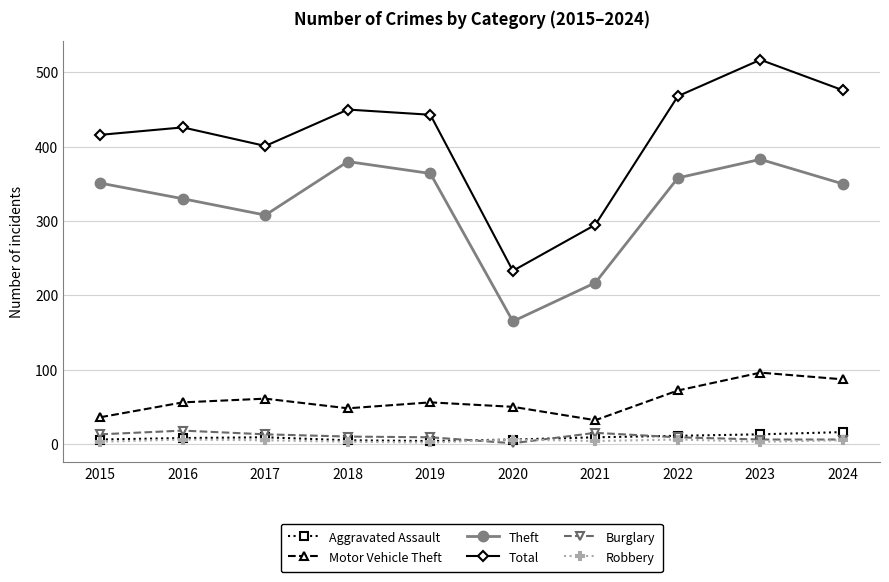

True or false: Burglary has more than 1 points higher than both neighbors.

True